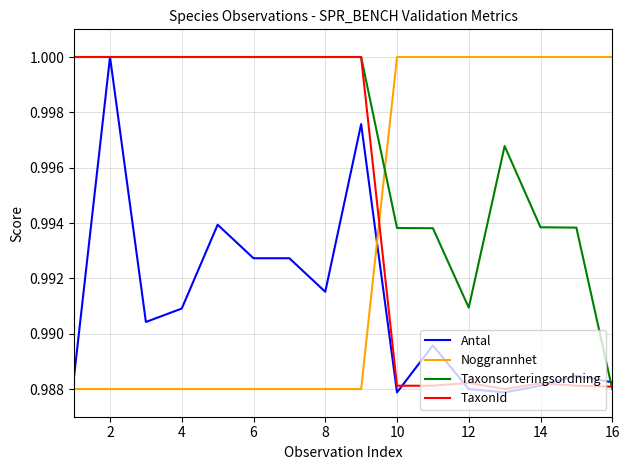

After their last crossing, which series has the higher values: Noggrannhet or Antal?

Noggrannhet